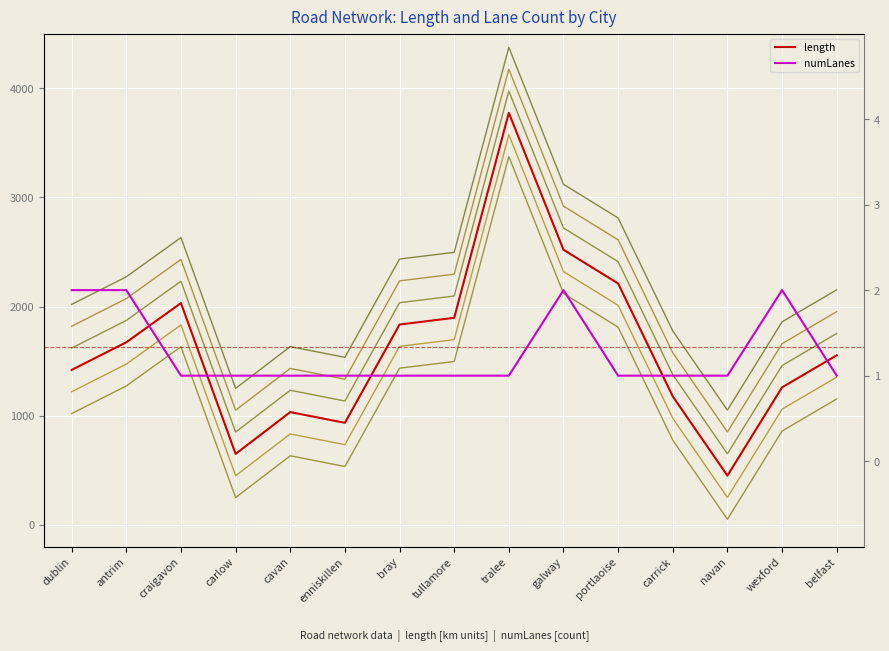

At which label does length reach its minimum?

navan